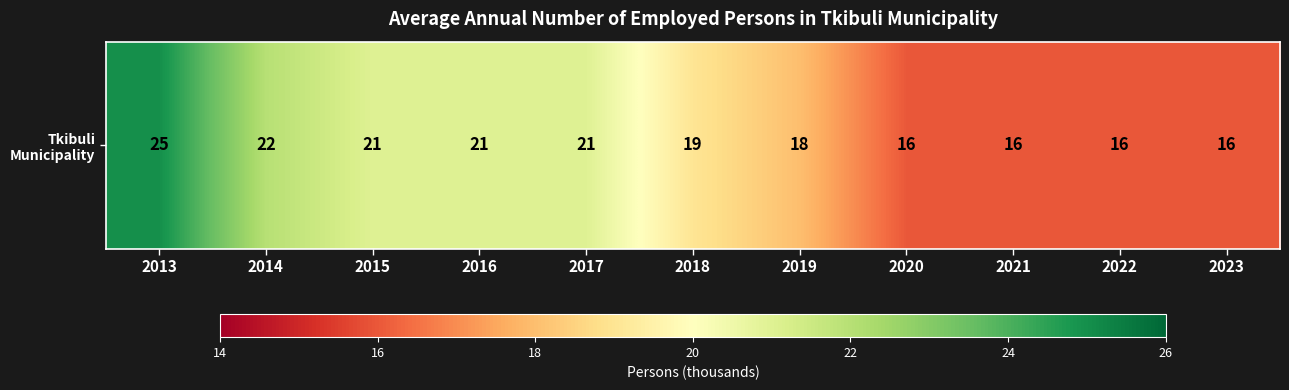

Where is the data nearest to the value 20?

2015